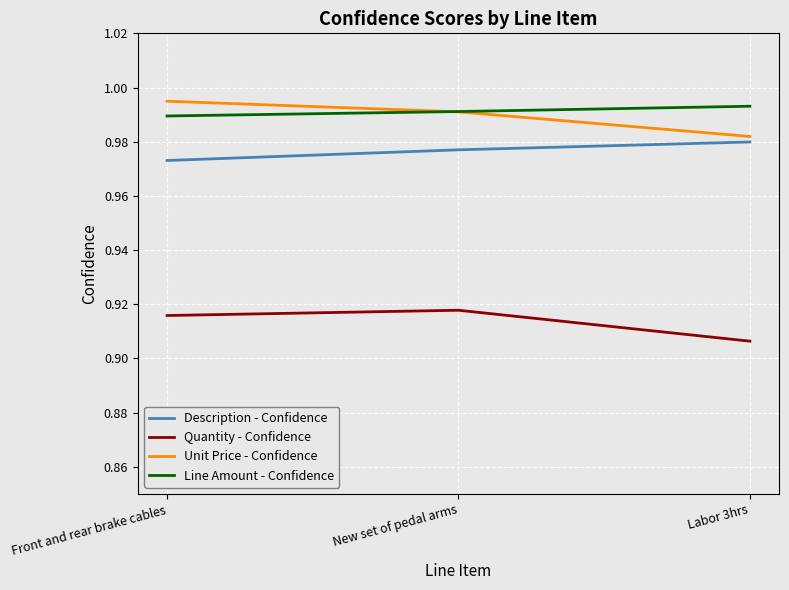

Where is Quantity - Confidence nearest to the value 0?

Labor 3hrs